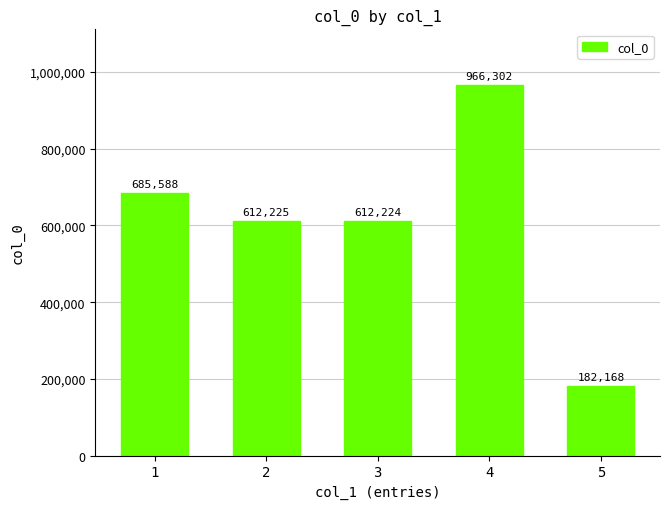

What is the change in value from 1 to 3?

-73364